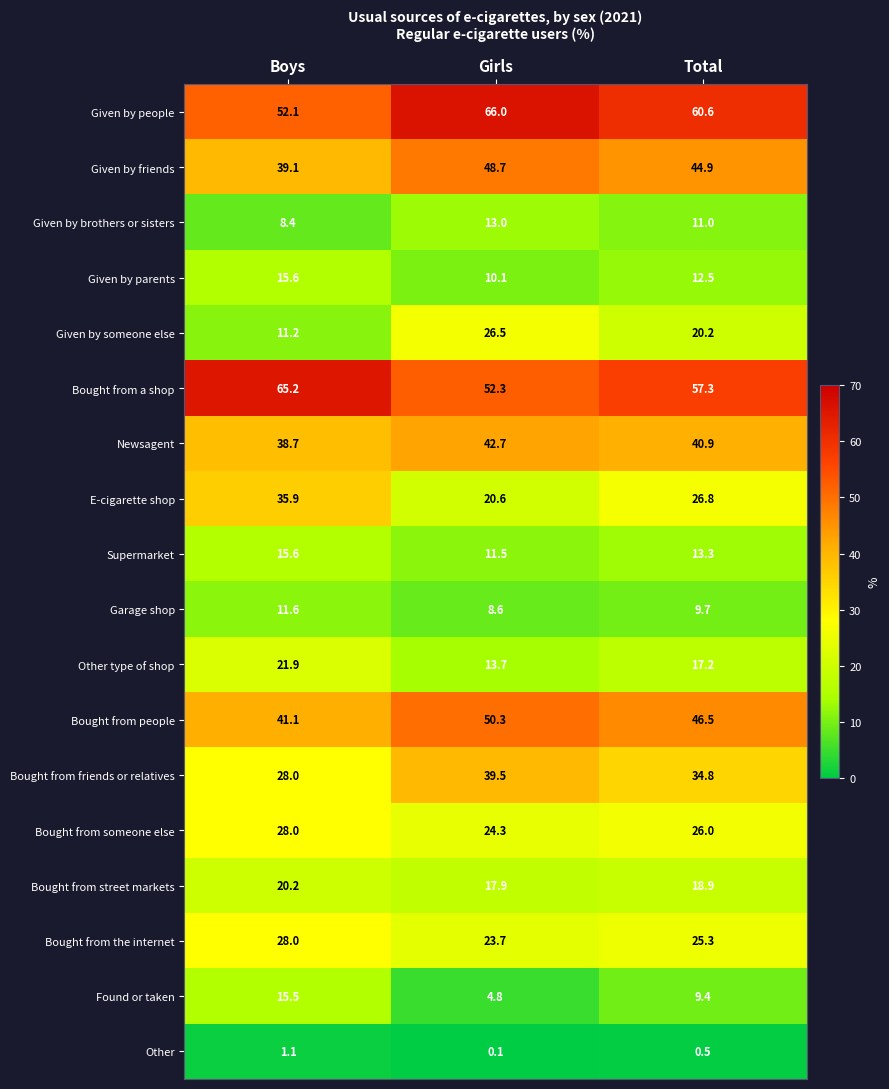

What is the greatest value displayed?

66.0